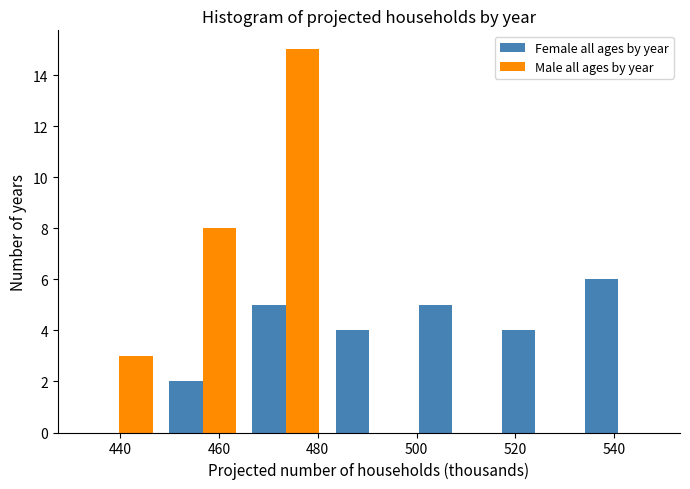

Reading left to right, transcribe this chart: for each range on the x-axis, give the height of each series' bar. Neither the bar edges nor the heights are printed on the chart, so give them approximately, as read against the axes.

432 to 448: Female all ages by year=0	Male all ages by year=3
448 to 466: Female all ages by year=2	Male all ages by year=8
466 to 482: Female all ages by year=5	Male all ages by year=15
482 to 498: Female all ages by year=4	Male all ages by year=0
498 to 516: Female all ages by year=5	Male all ages by year=0
516 to 532: Female all ages by year=4	Male all ages by year=0
532 to 550: Female all ages by year=6	Male all ages by year=0